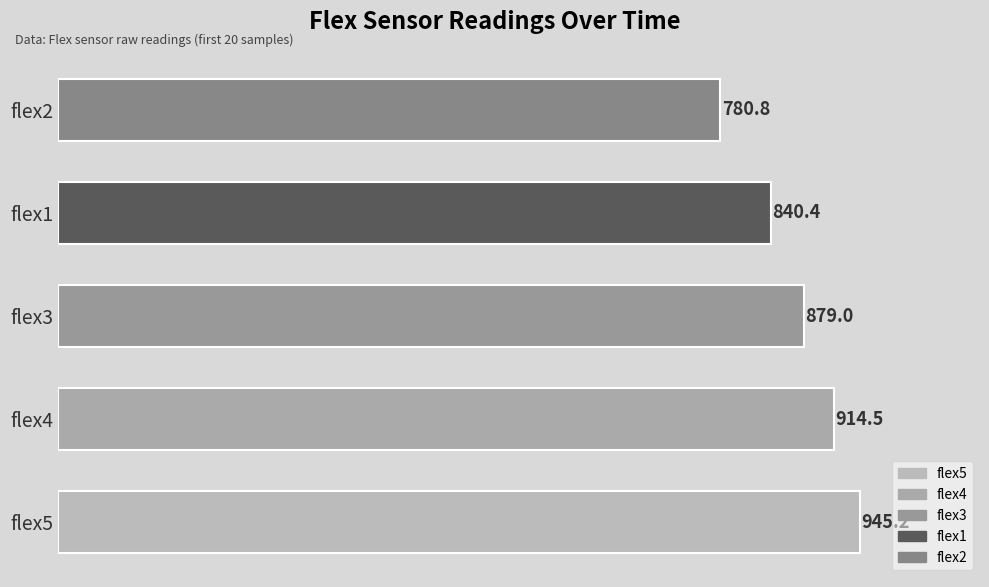

Read the value at flex1.

840.4